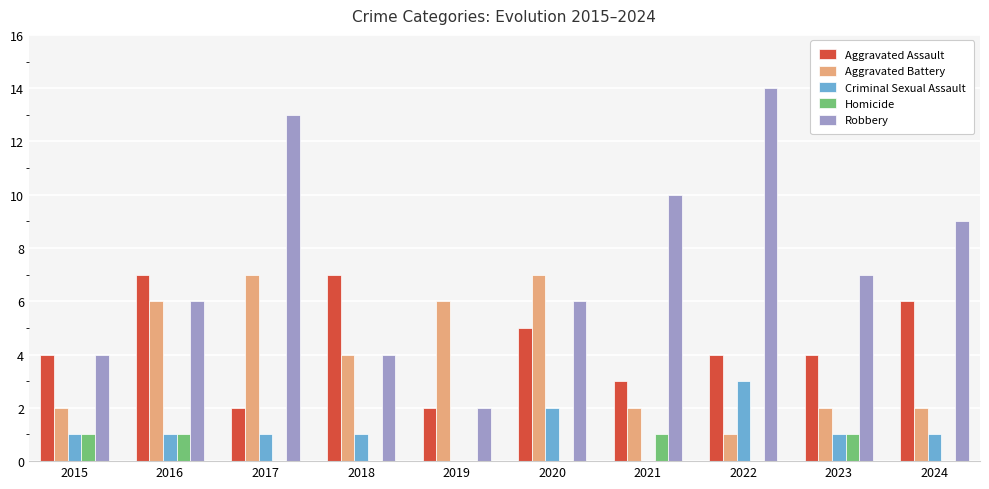

Reading right to left, list all the values displayed in this chart.

Aggravated Assault: 2024=6	2023=4	2022=4	2021=3	2020=5	2019=2	2018=7	2017=2	2016=7	2015=4
Aggravated Battery: 2024=2	2023=2	2022=1	2021=2	2020=7	2019=6	2018=4	2017=7	2016=6	2015=2
Criminal Sexual Assault: 2024=1	2023=1	2022=3	2021=0	2020=2	2019=0	2018=1	2017=1	2016=1	2015=1
Homicide: 2024=0	2023=1	2022=0	2021=1	2020=0	2019=0	2018=0	2017=0	2016=1	2015=1
Robbery: 2024=9	2023=7	2022=14	2021=10	2020=6	2019=2	2018=4	2017=13	2016=6	2015=4